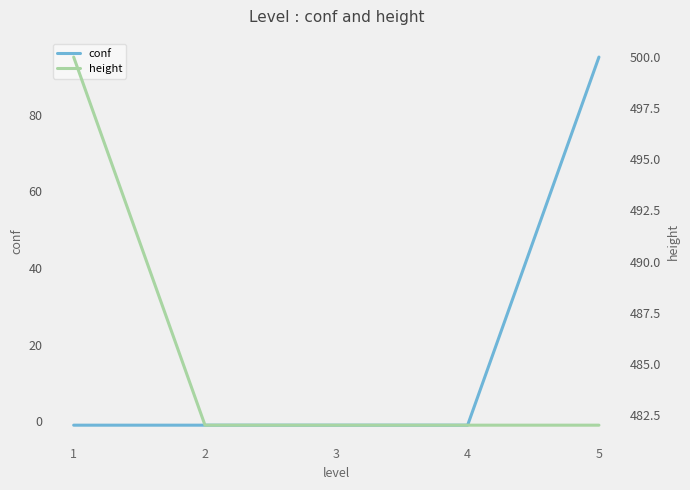

True or false: conf has more than 0 interior local peaks.

False